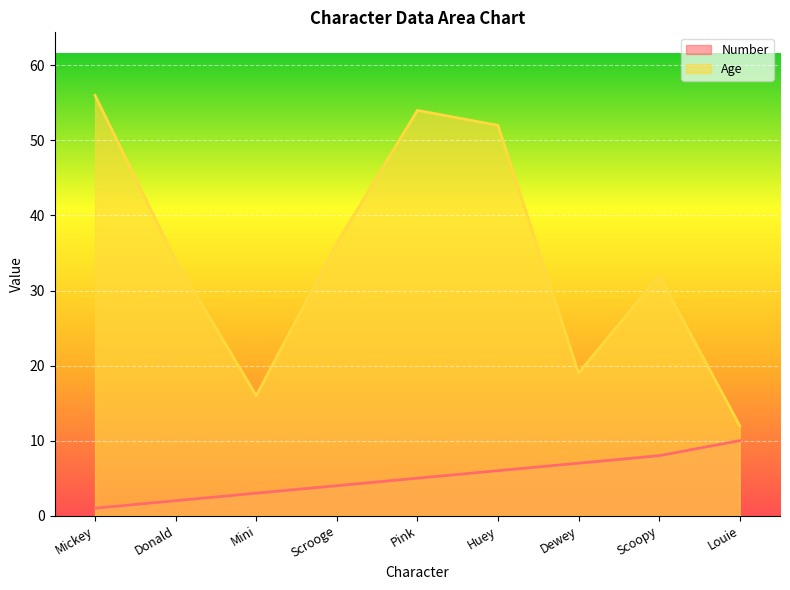

What is the difference between the maximum and minimum values in the Number series?

9.0